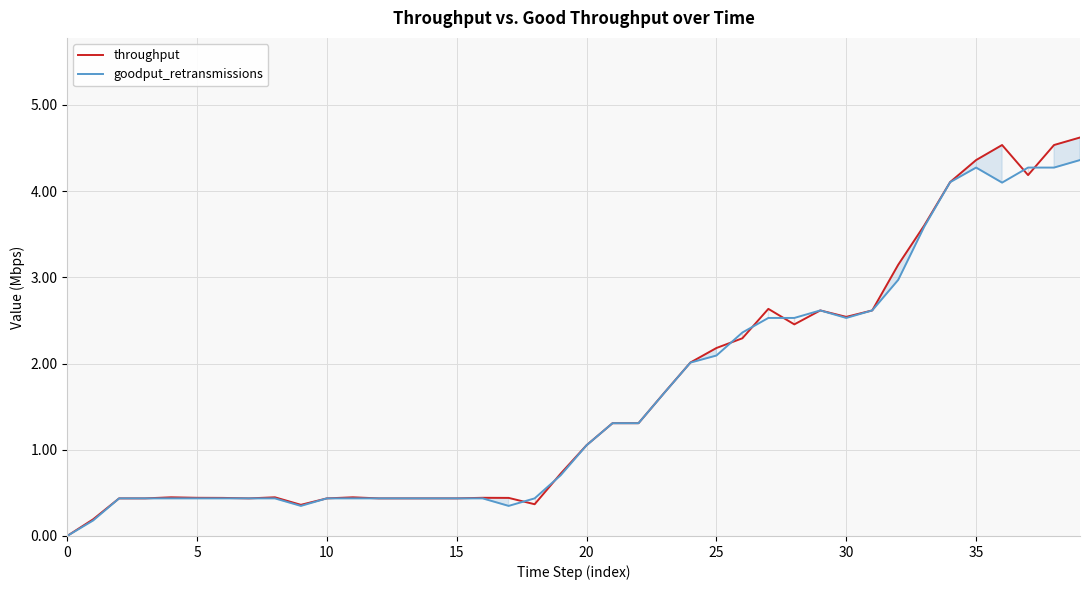

How many interior local peaks does the goodput_retransmissions series have?

2